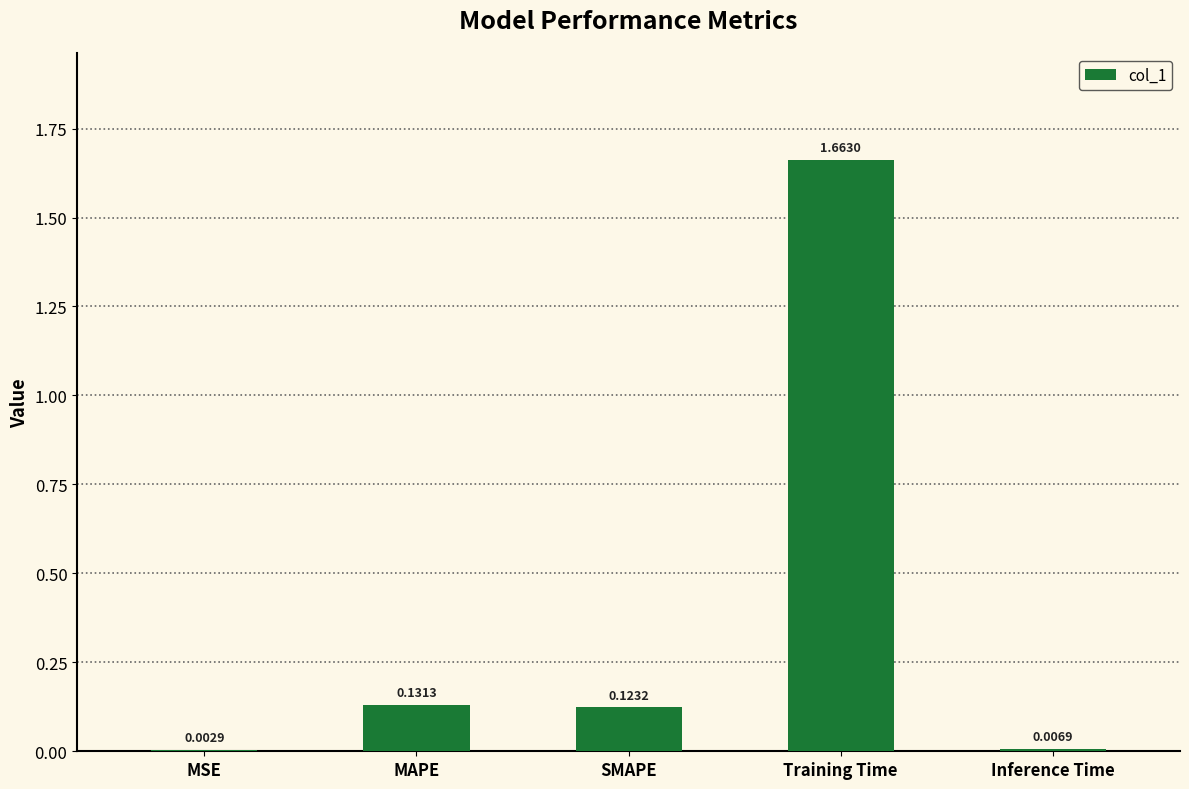

What is the sum of the values at SMAPE and Training Time?

1.8